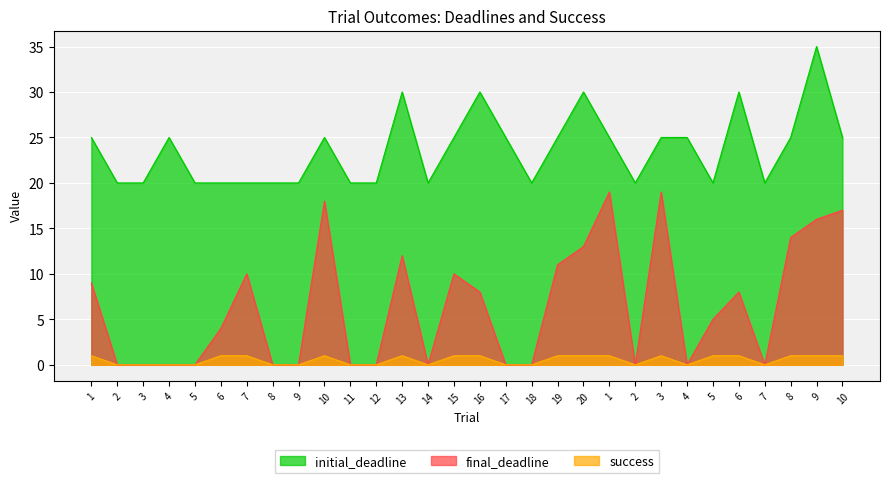

At which category is the sum across all series the highest?

9